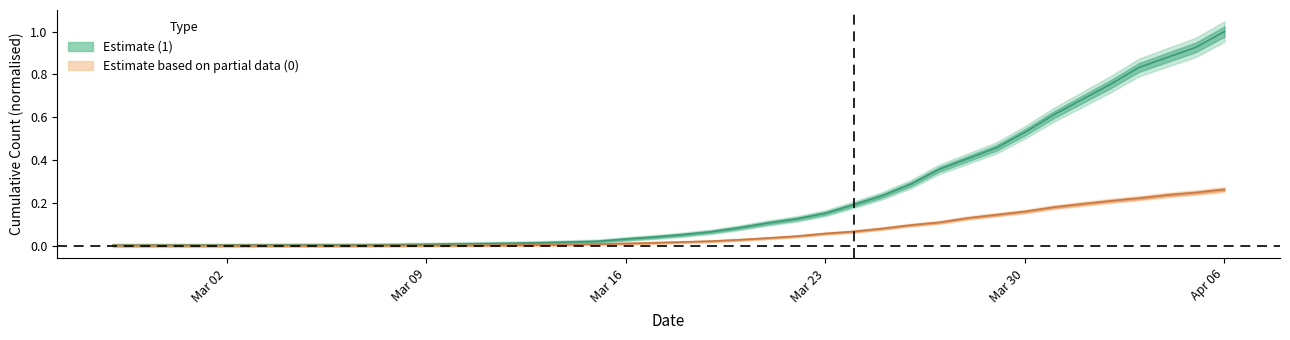

Which series has the largest range (max minus min)?

1